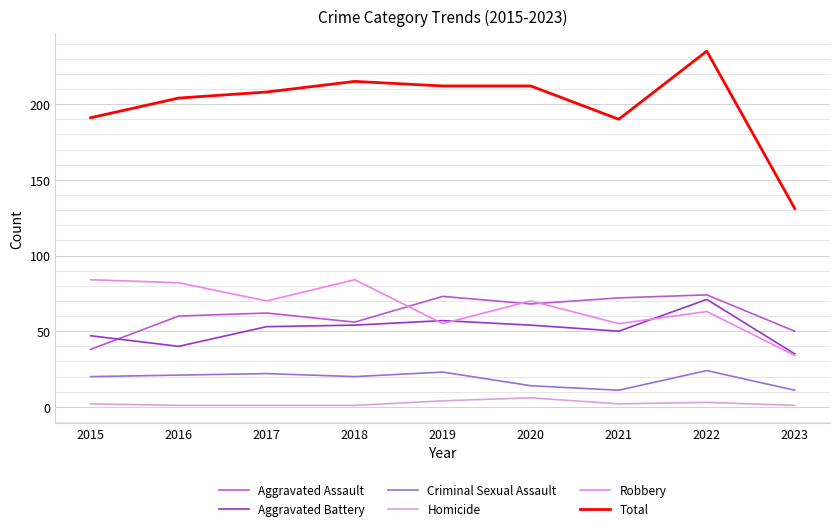

True or false: Aggravated Assault and Homicide intersect in this chart.

False